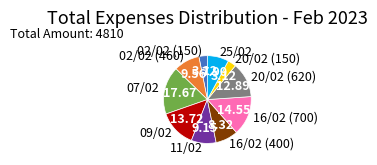

Approximately how many times larger is the value at 11/02 compared to 02/02 (460)?

1.0